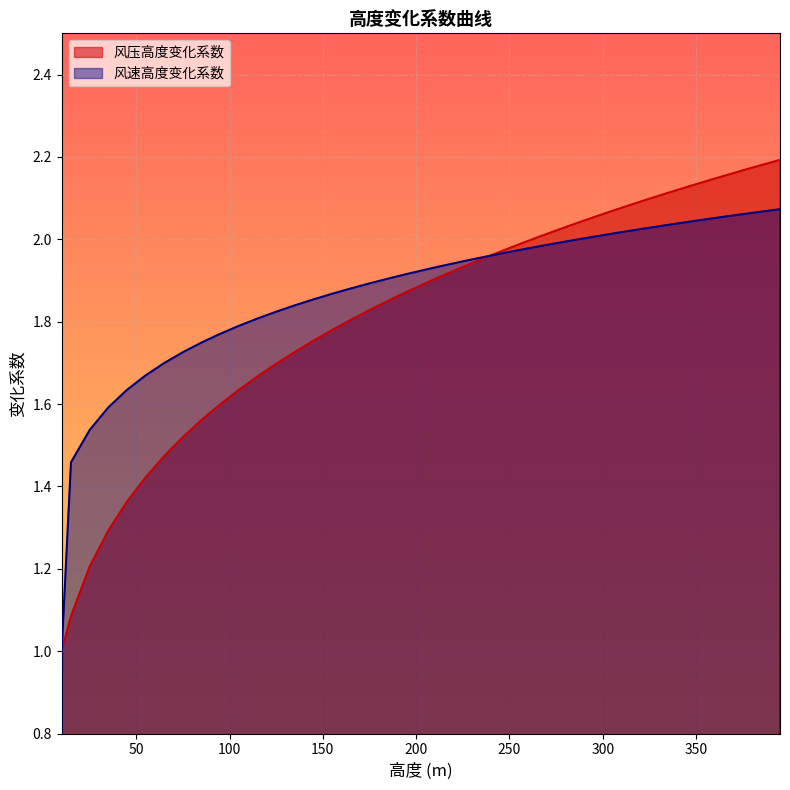

How many series are shown in this chart?

2